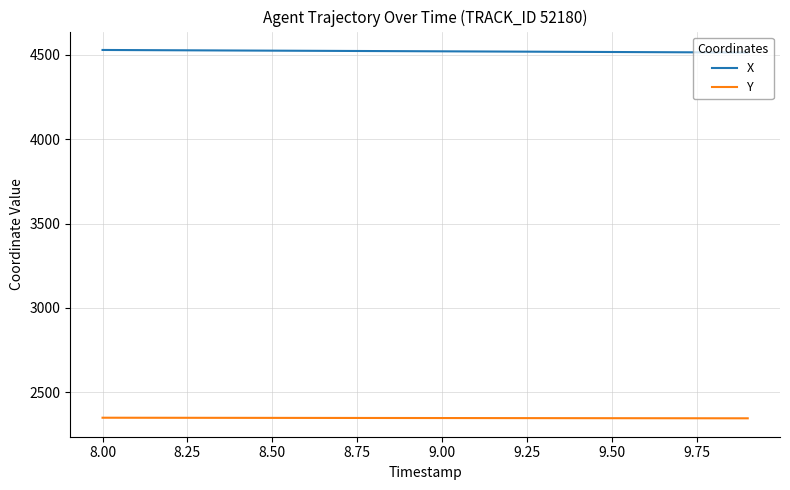

List the series in order of their overall mean, highest first.

X, Y